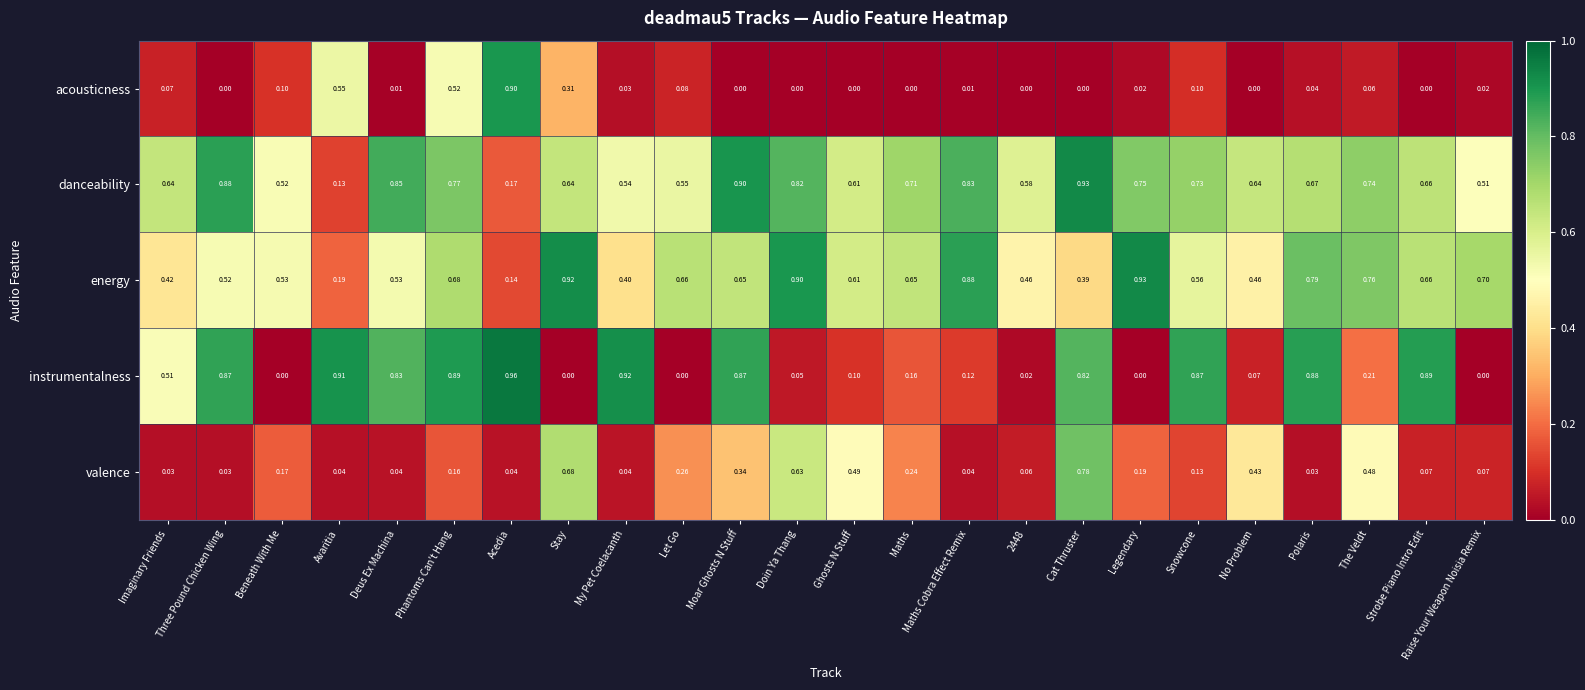

Which category has the highest value in the valence series?

Cat Thruster